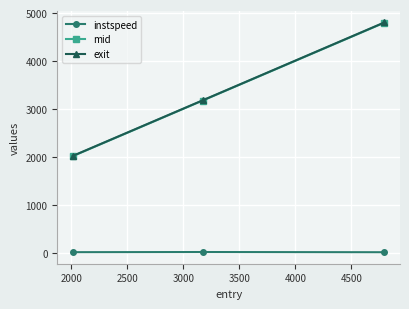

What is the value of the mid point at the 2nd from the left?

3175.1